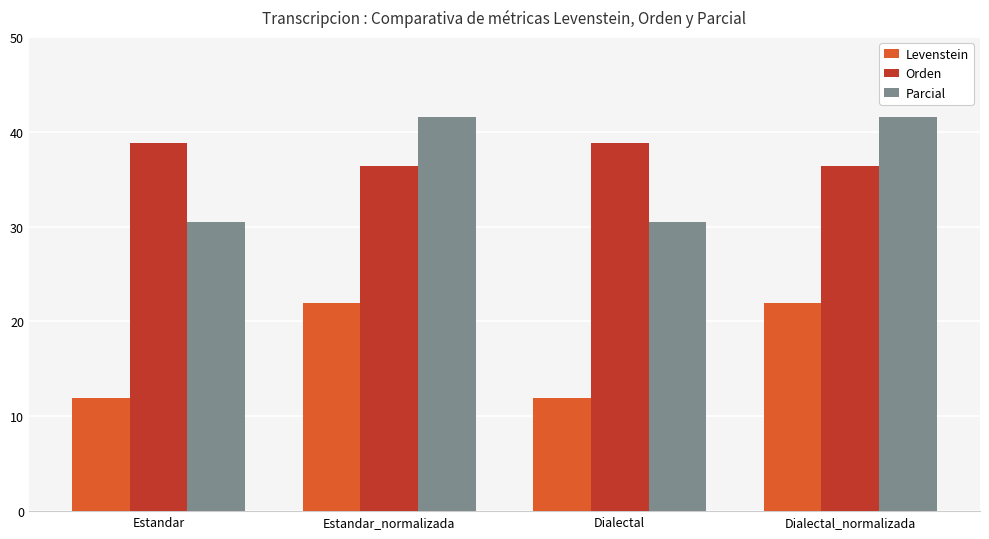

True or false: Parcial has a value of 40.8 at Dialectal.

False